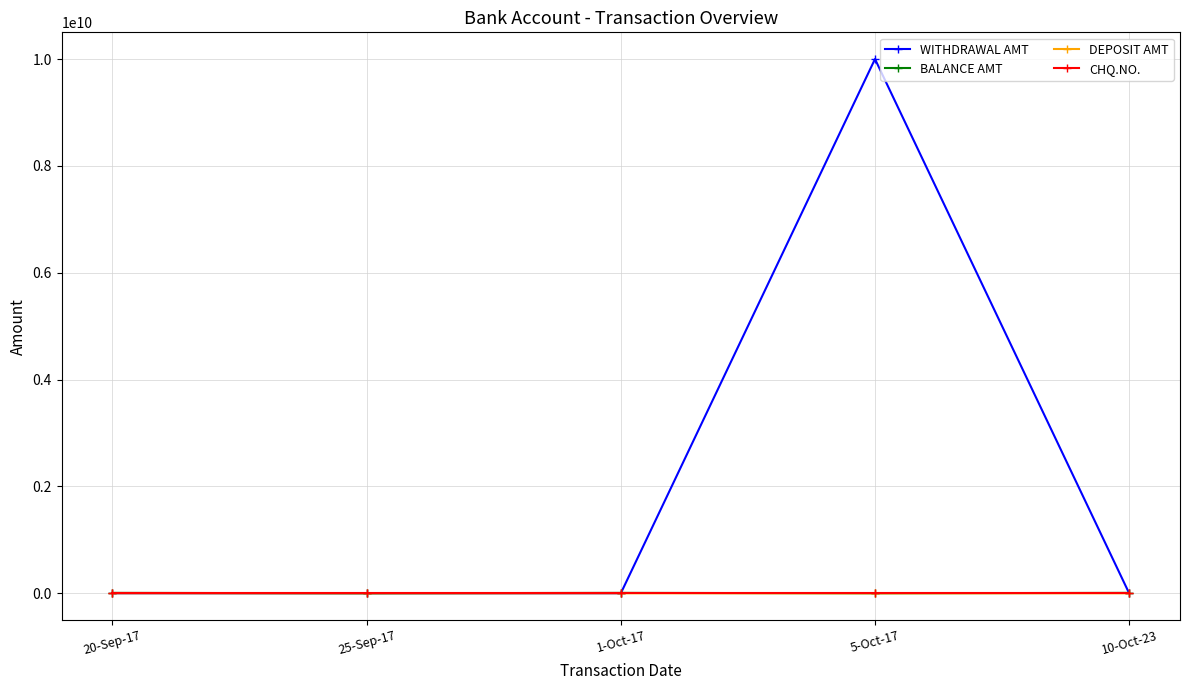

At which category does the chart reach its peak across all series?

5-Oct-17